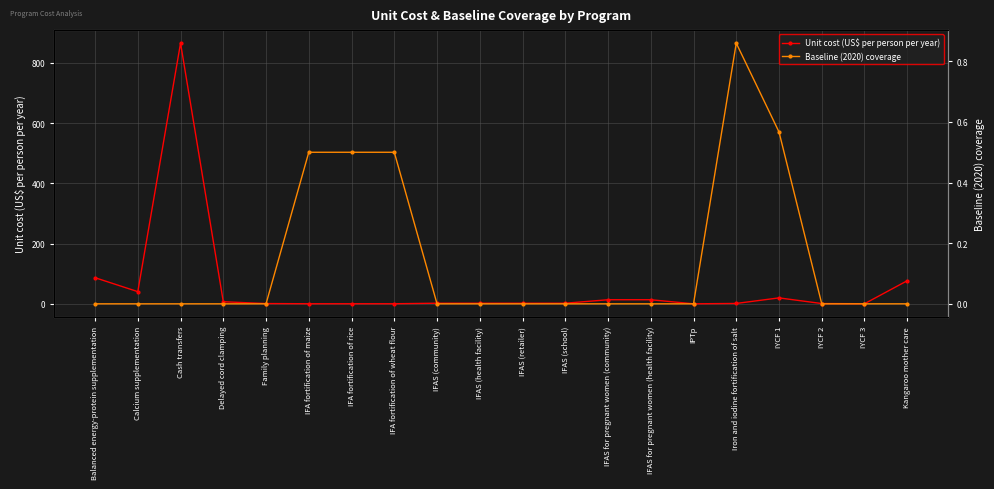

List the labels in order of Baseline (2020) coverage value, largest first.

Iron and iodine fortification of salt, IYCF 1, IFA fortification of maize, IFA fortification of rice, IFA fortification of wheat flour, Balanced energy-protein supplementation, Calcium supplementation, Cash transfers, Delayed cord clamping, Family planning, IFAS (community), IFAS (health facility), IFAS (retailer), IFAS (school), IFAS for pregnant women (community), IFAS for pregnant women (health facility), IPTp, IYCF 2, IYCF 3, Kangaroo mother care